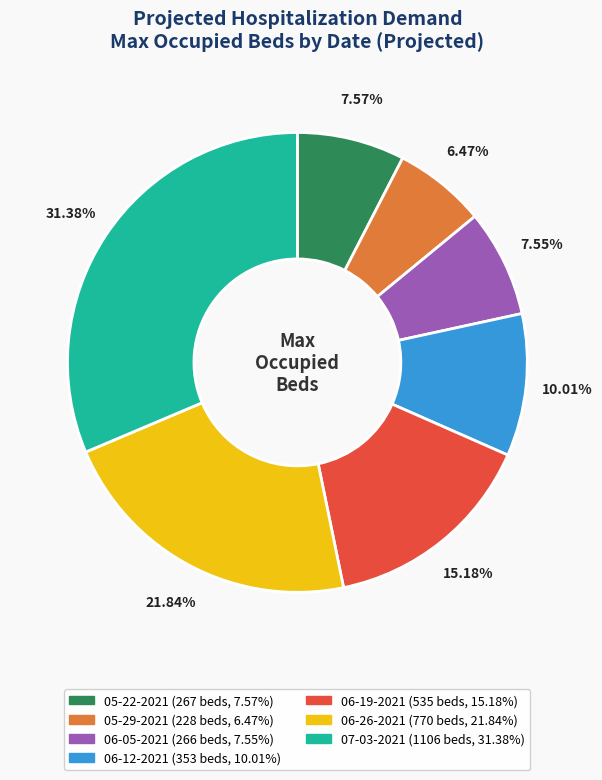

What percentage is the 07-03-2021 slice, to the nearest percent?

31%